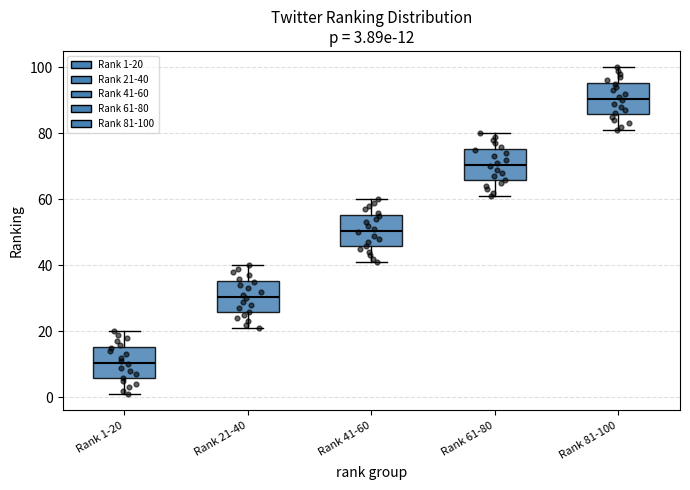

Which box has the highest median line?

Rank 81-100